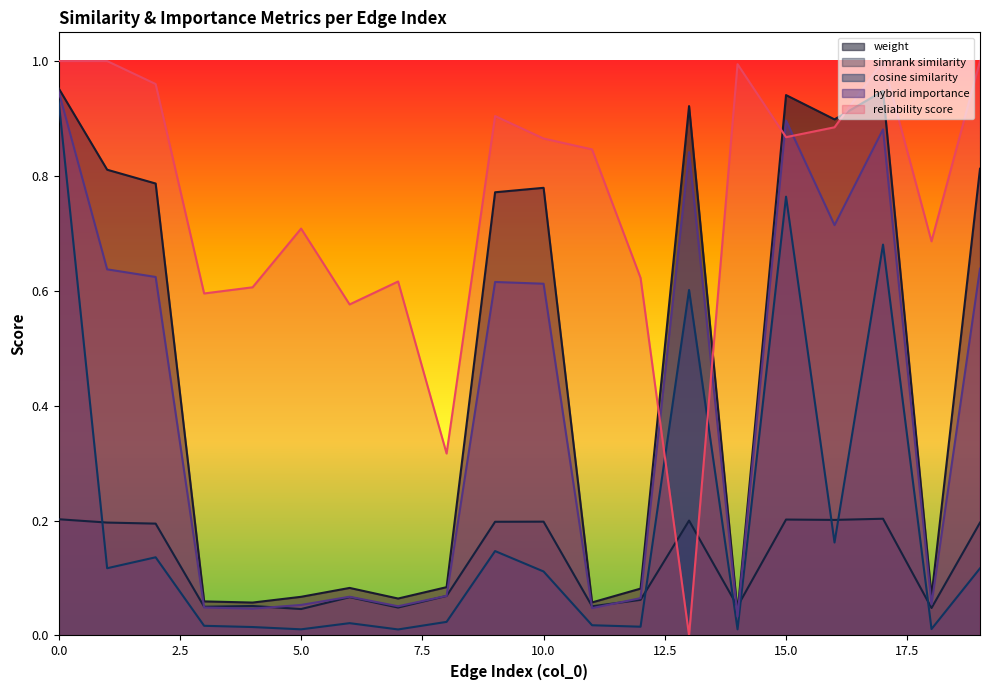

How many positive values does the reliability_score series have?

19